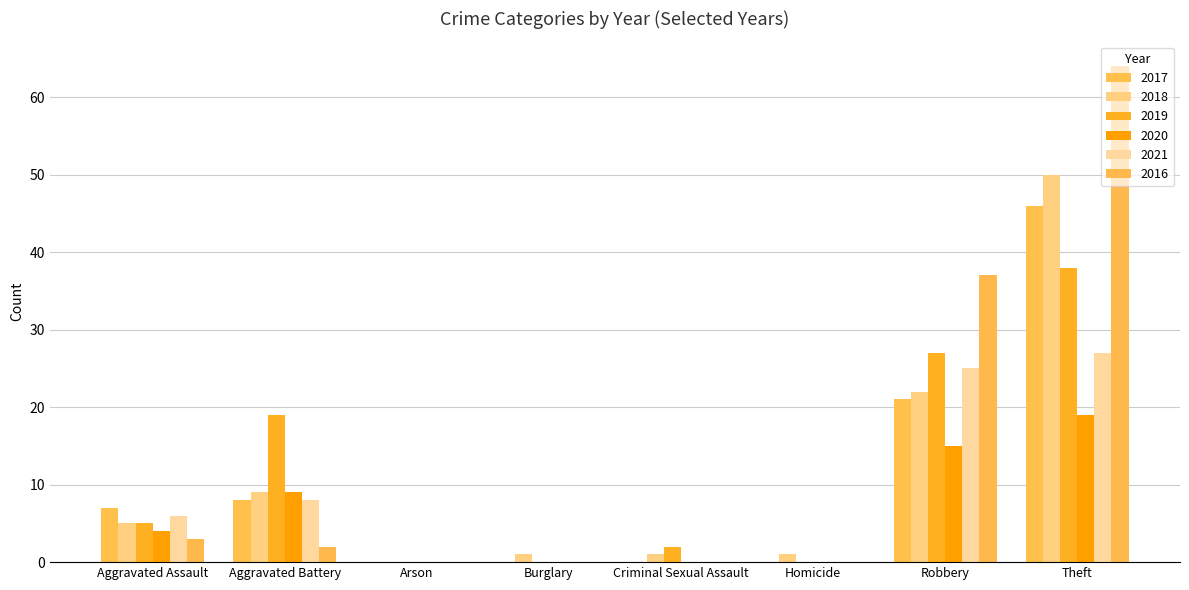

Which series has the largest range (max minus min)?

2016